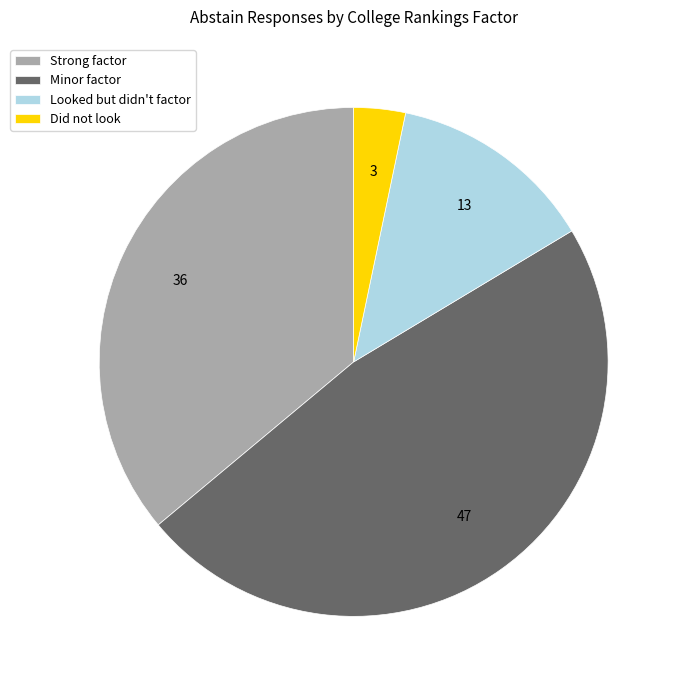

What is the largest slice in the pie chart?

Minor factor